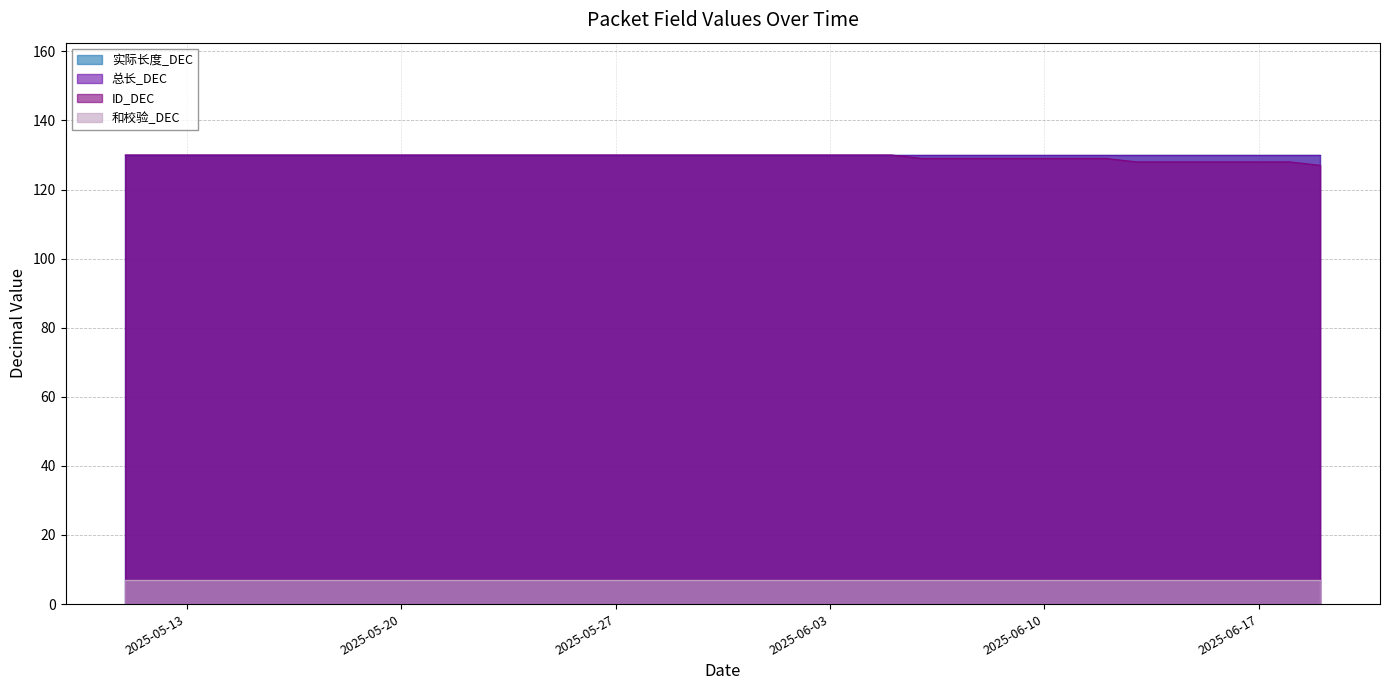

Where is 总长_DEC nearest to the value 130?

2025-05-11